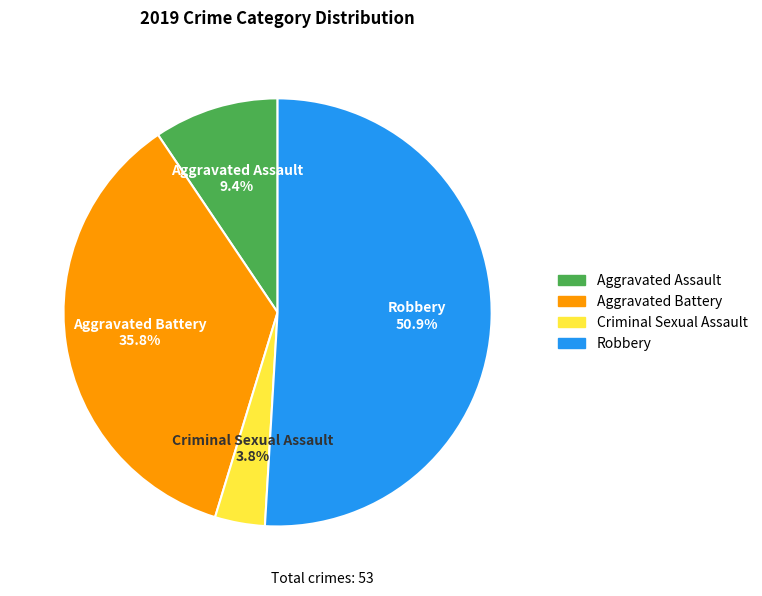

To the nearest percent, what percentage of the pie is Aggravated Battery?

36%